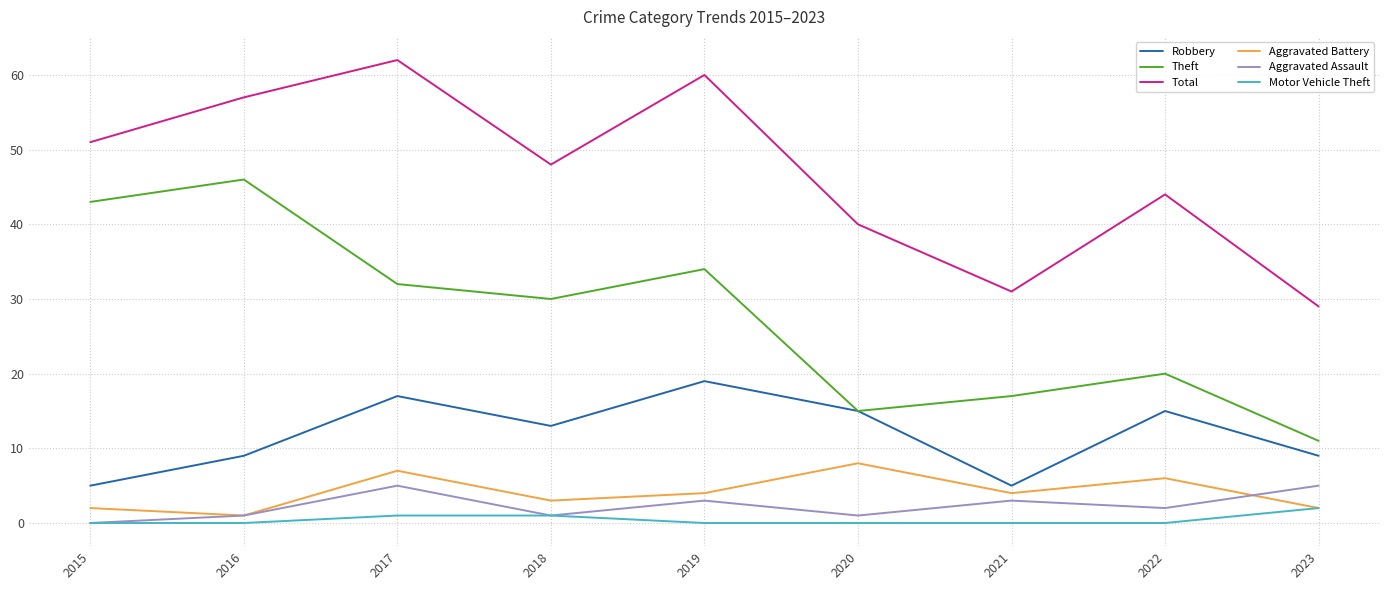

The value of Total at 2019 is 60. True or false?

True